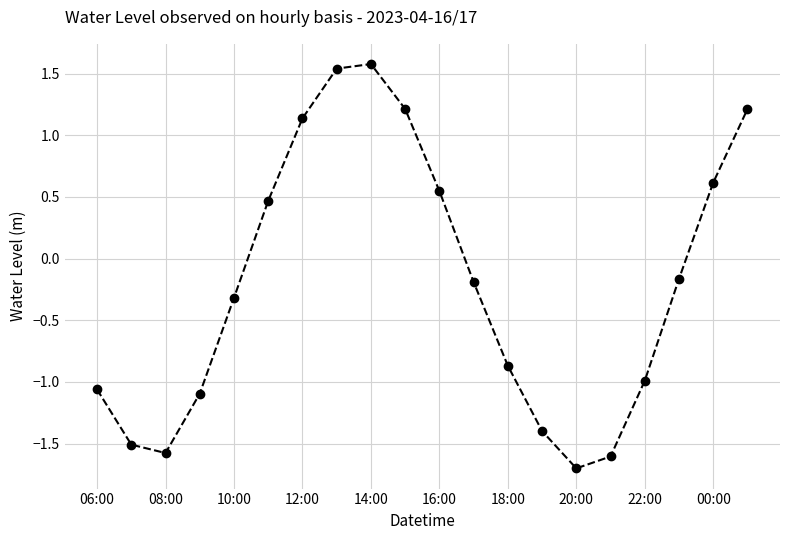

How many points are higher than both their immediate neighbors (excluding endpoints)?

1